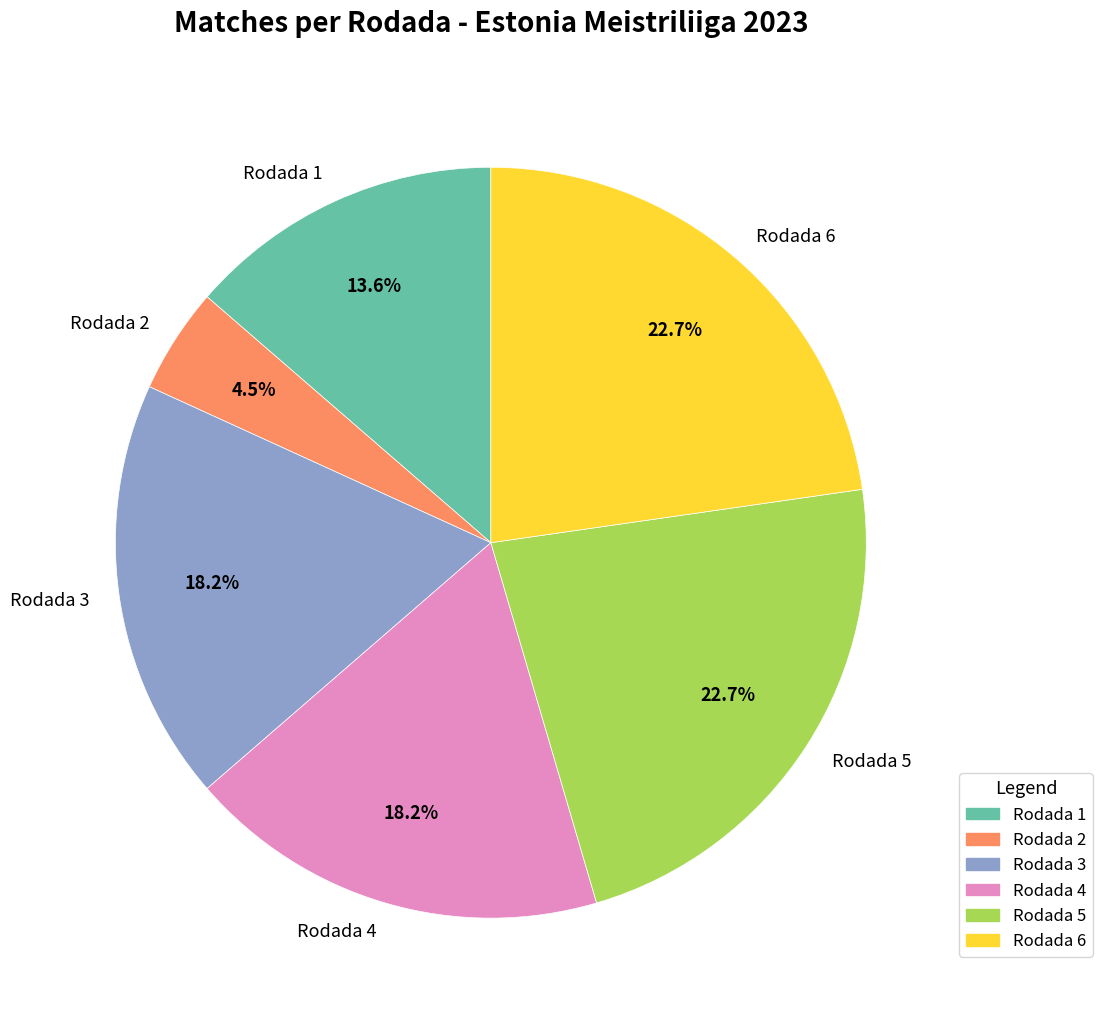

Combined, what portion of the pie is Rodada 4 and Rodada 1?

31.8%